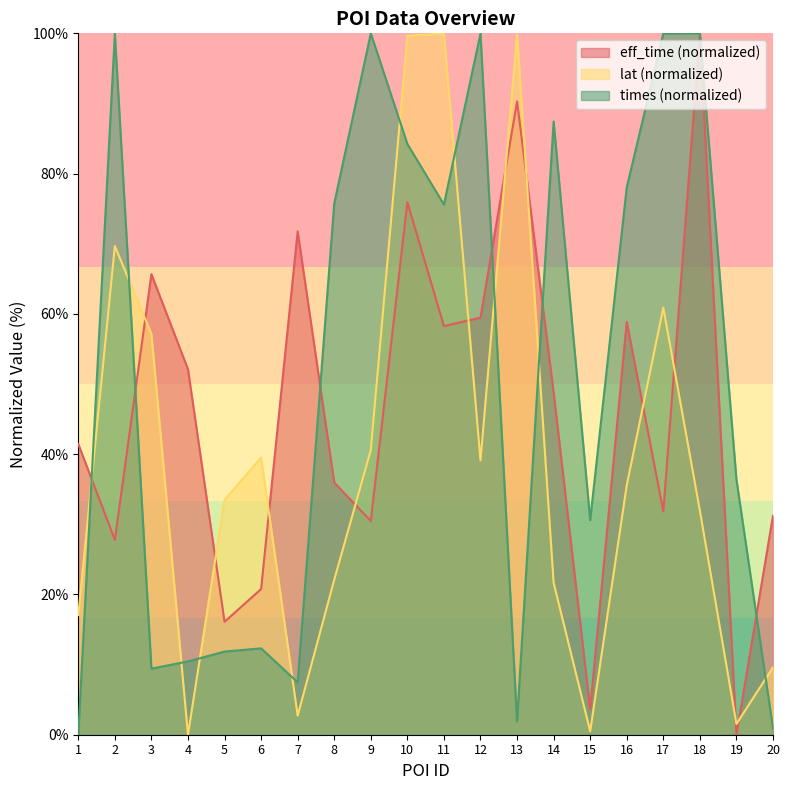

Where do lat and eff_time first cross each other?

1 and 2